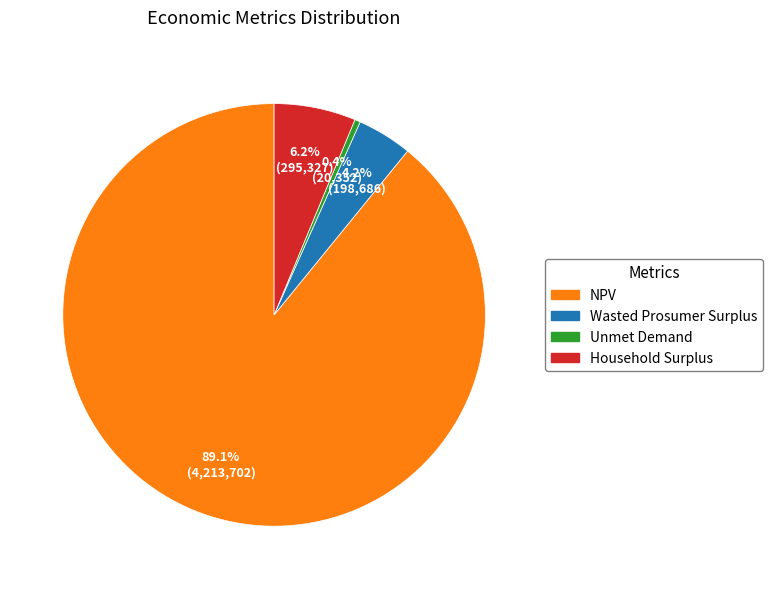

Which slice is the largest?

NPV